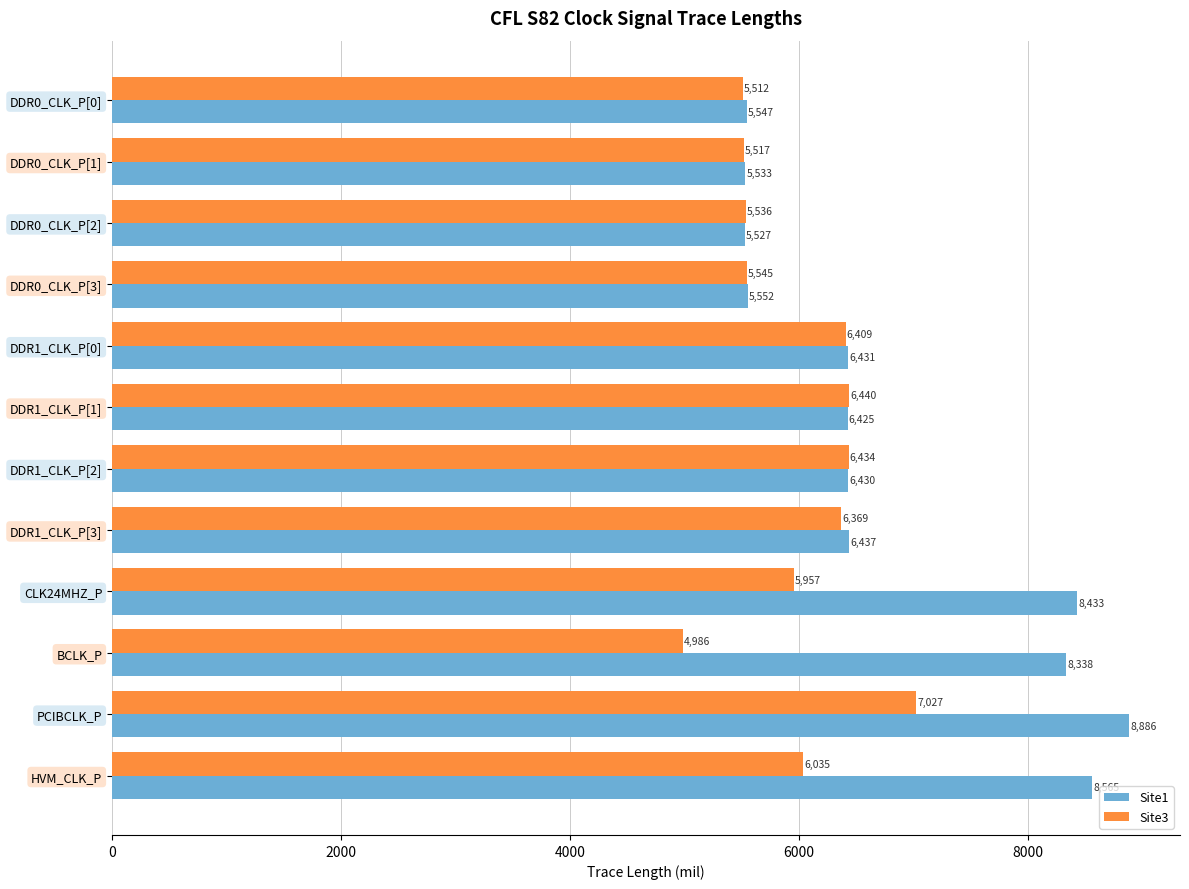

Which series has the largest range (max minus min)?

Site1